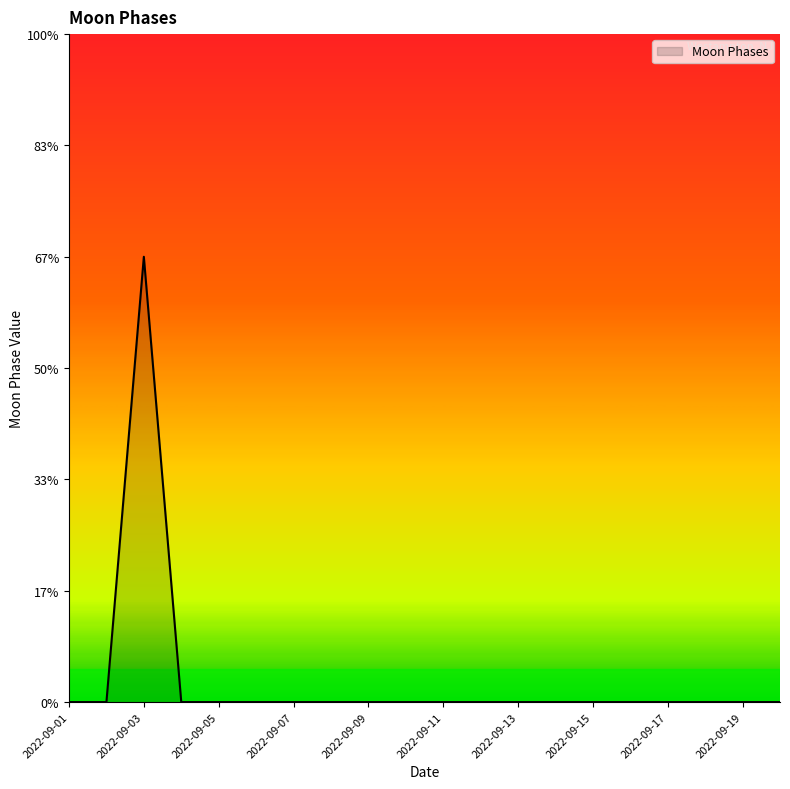

Count the values in the range 0 to 1.

19